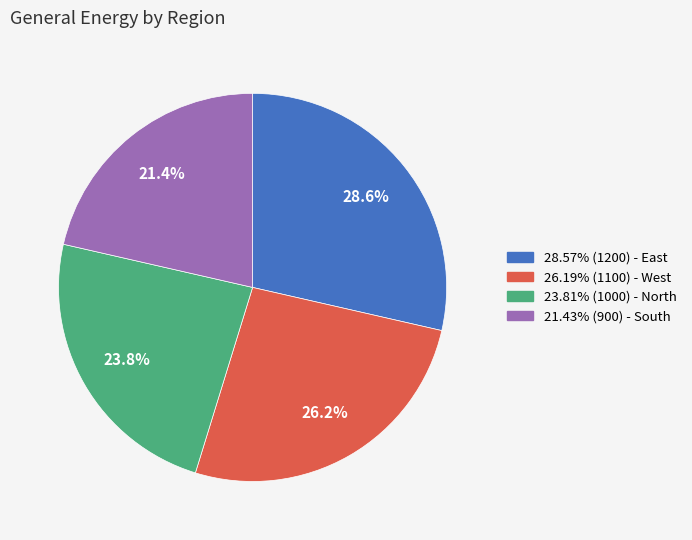

Approximately how many times larger is the value at 21.43% (900) - South compared to 23.81% (1000) - North?

0.9